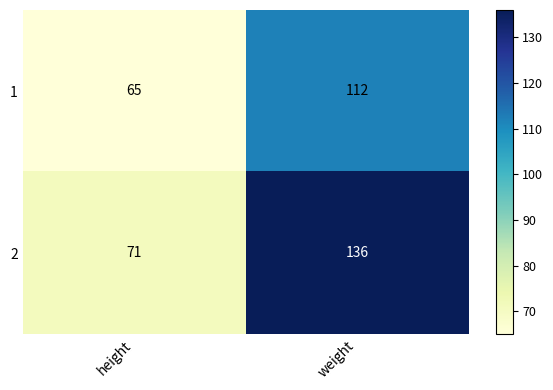

Which series has the largest range (max minus min)?

2